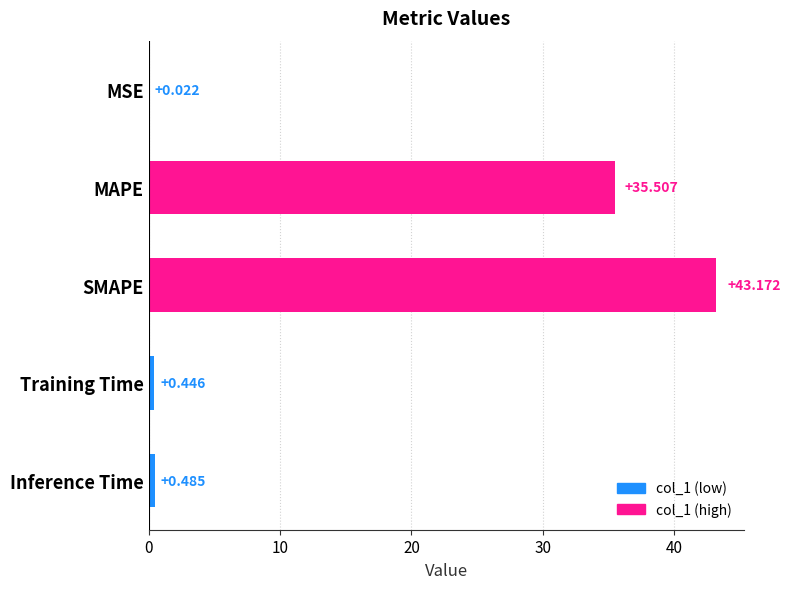

Where is the data nearest to the value 21?

MAPE